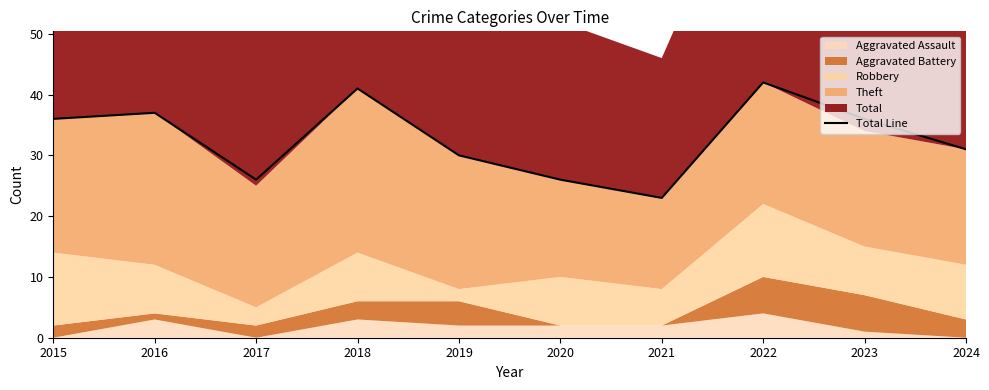

What is the change in value from 2016 to 2019?

-7